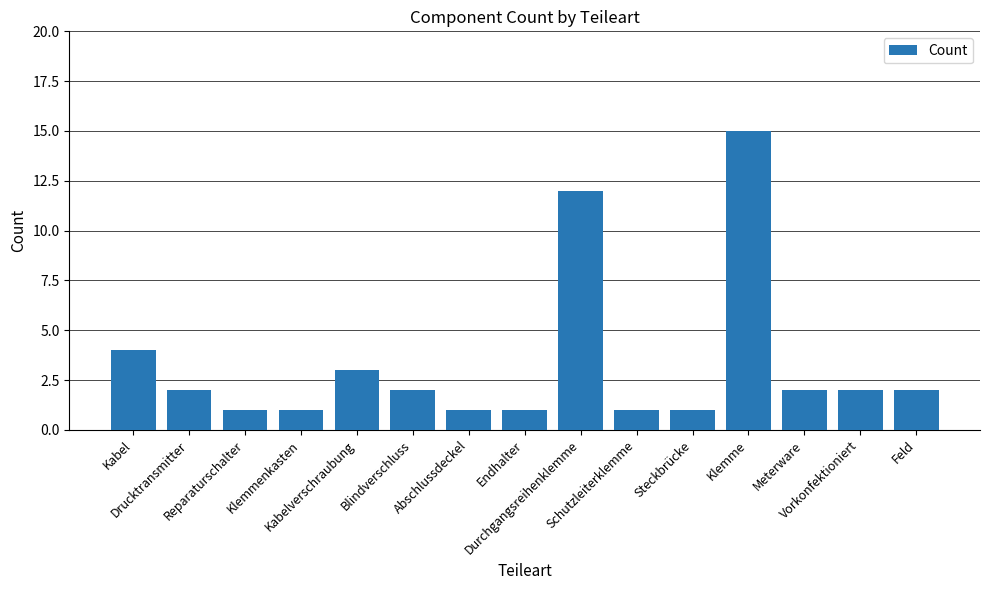

Reading left to right, what are all the values shown in this chart?

4	2	1	1	3	2	1	1	12	1	1	15	2	2	2